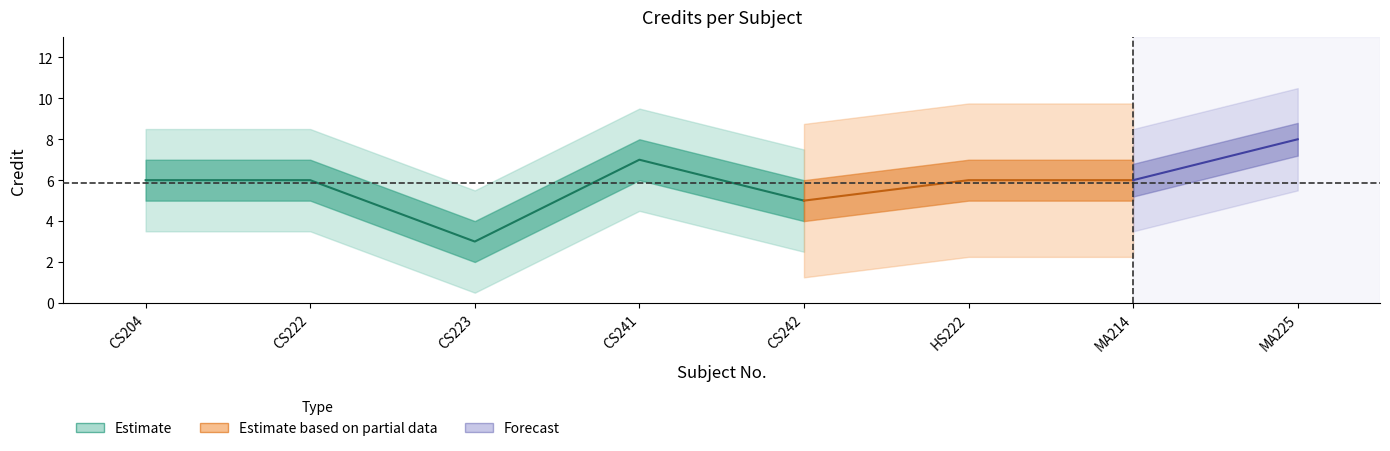

What is the minimum value shown in the chart?

3